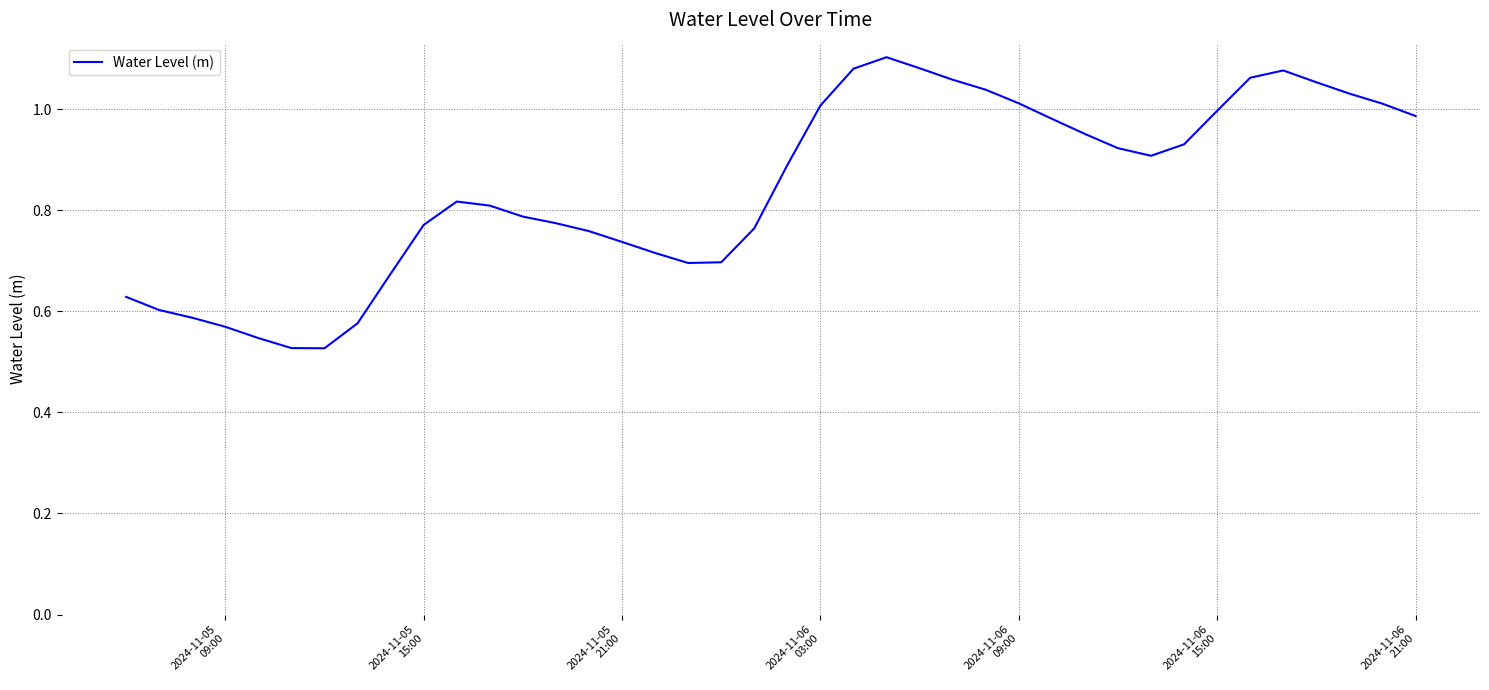

True or false: the data has more than 2 interior local peaks.

True